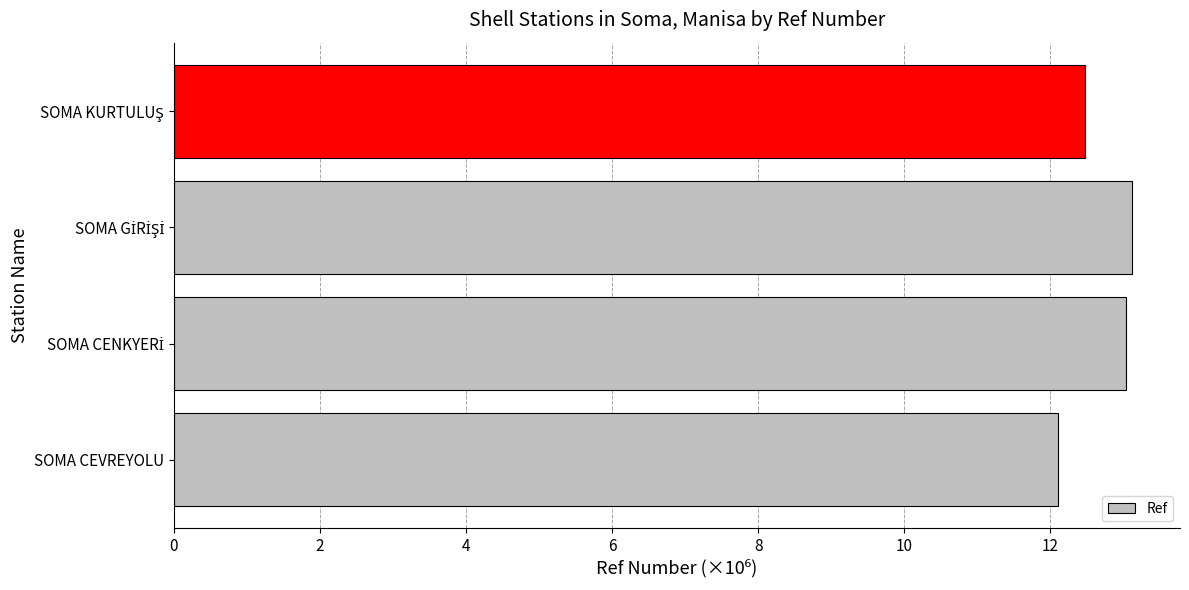

True or false: the data shows 12.1 at SOMA CEVREYOLU.

True